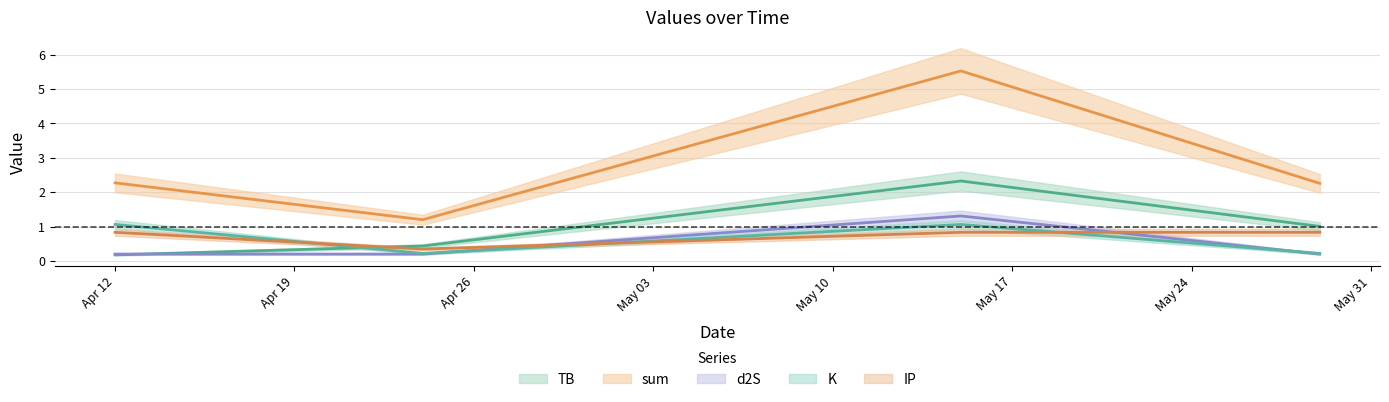

How many IP values are between 0 and 1?

4